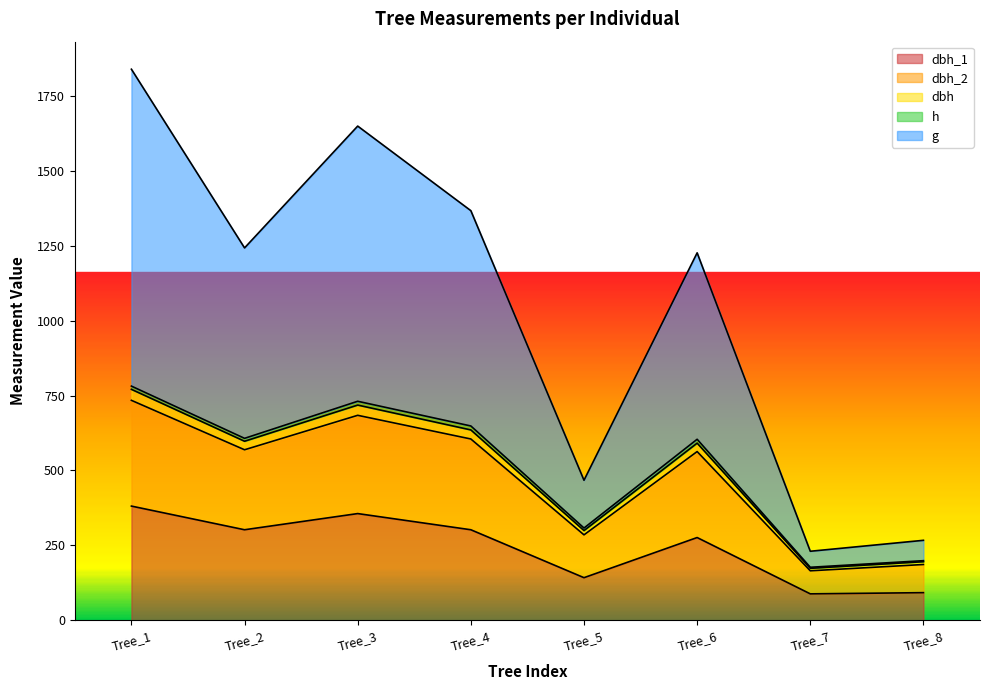

True or false: g and dbh cross at least once.

False